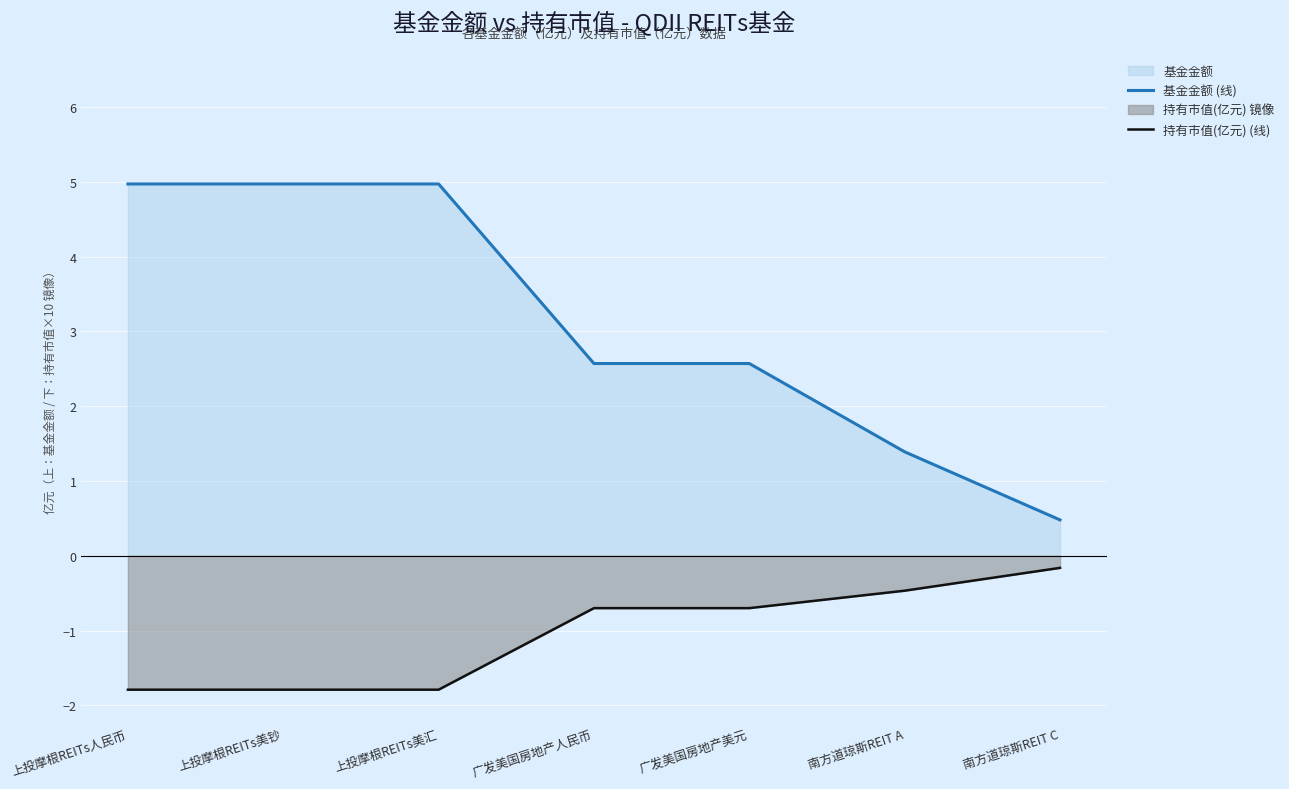

Which category has the lowest value in the 基金金额 (线) series?

南方道琼斯REIT C